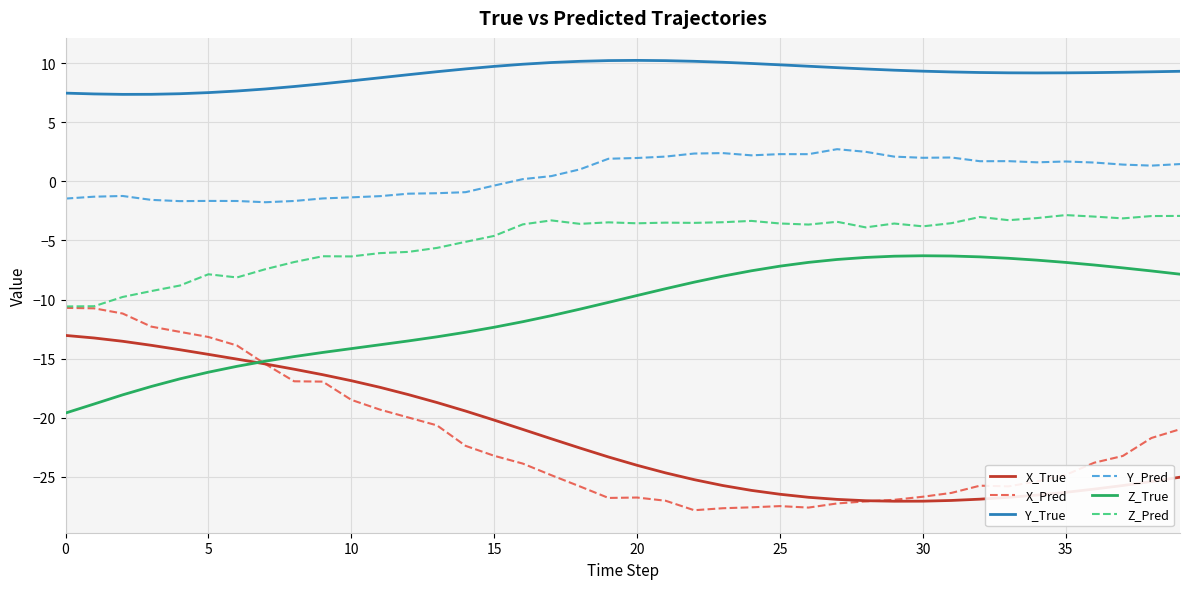

What is the minimum value shown in the chart?

-27.8